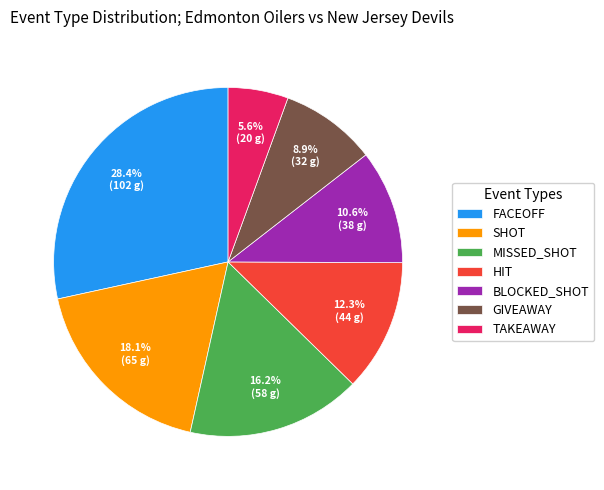

What is the largest slice in the pie chart?

FACEOFF